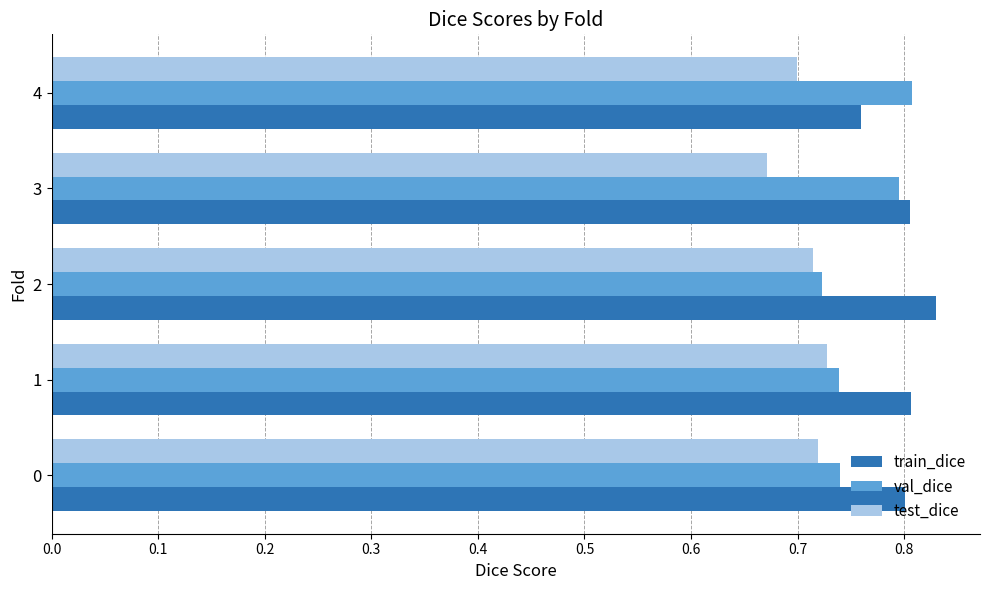

At how many categories does at least one series exceed 0?

5